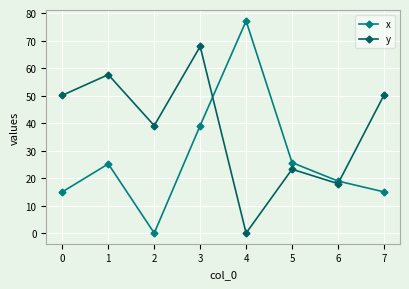

How many interior local valleys does the y series have?

3